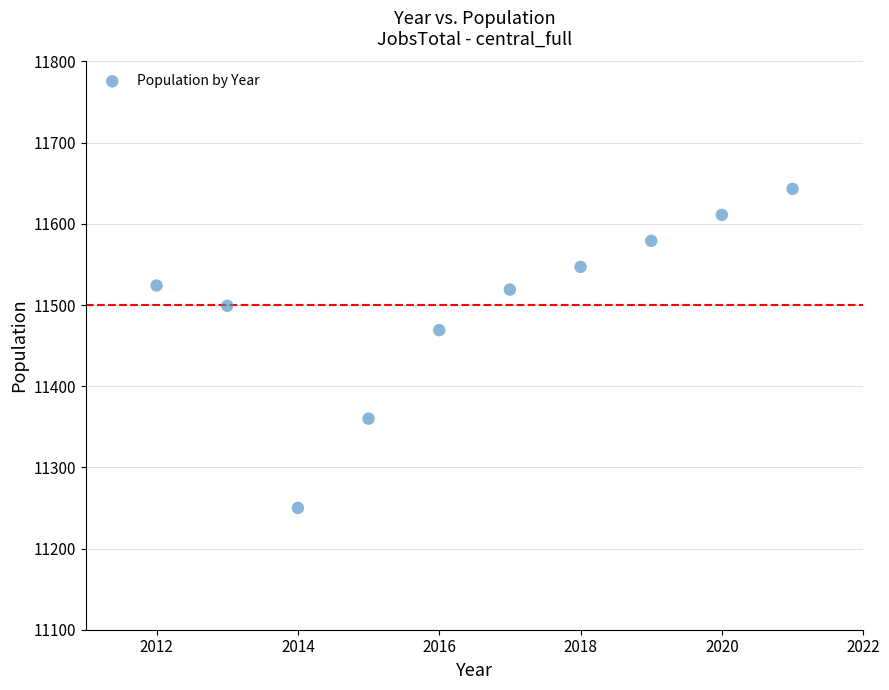

What Y value in the scatter plot is closest to 11446?

11469